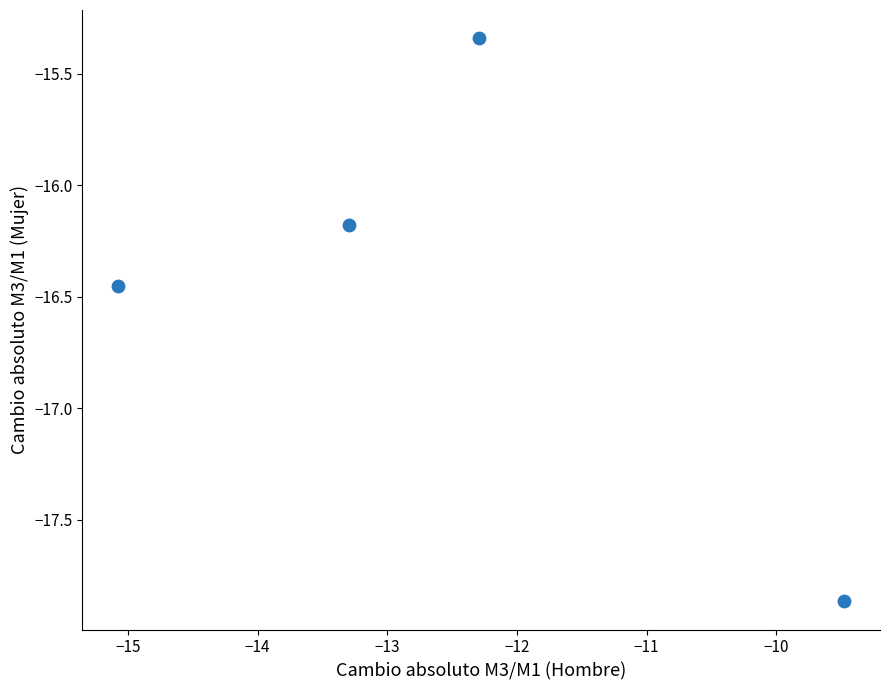

What Y value in the scatter plot is closest to -16?

-16.2